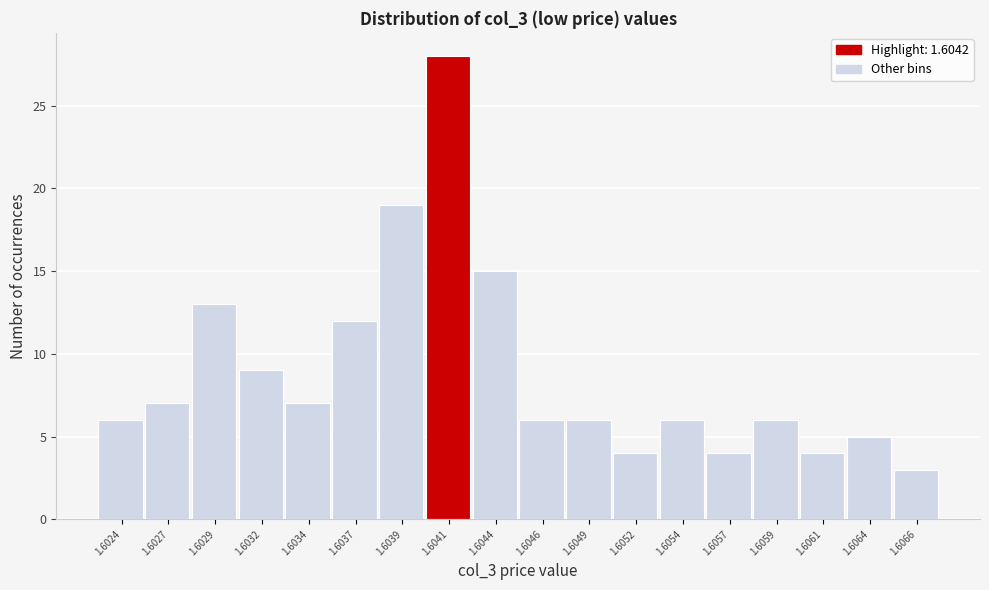

Reading right to left, transcribe all the data shown in this chart.

3	5	4	6	4	6	4	6	6	15	28	19	12	7	9	13	7	6